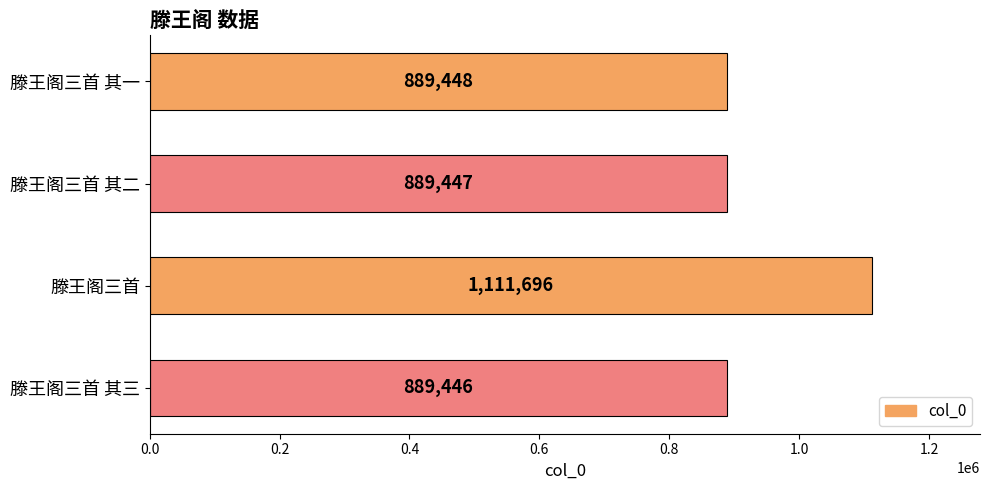

What is the difference between the second highest and second lowest values?

1